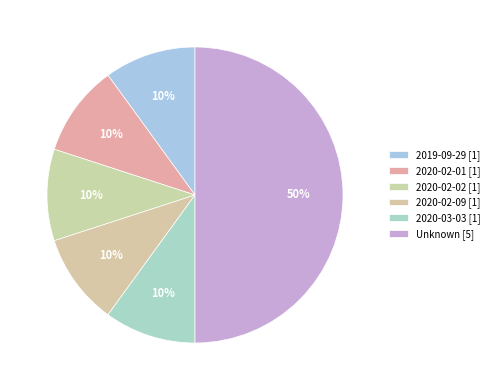

How many segments does this pie chart have?

6